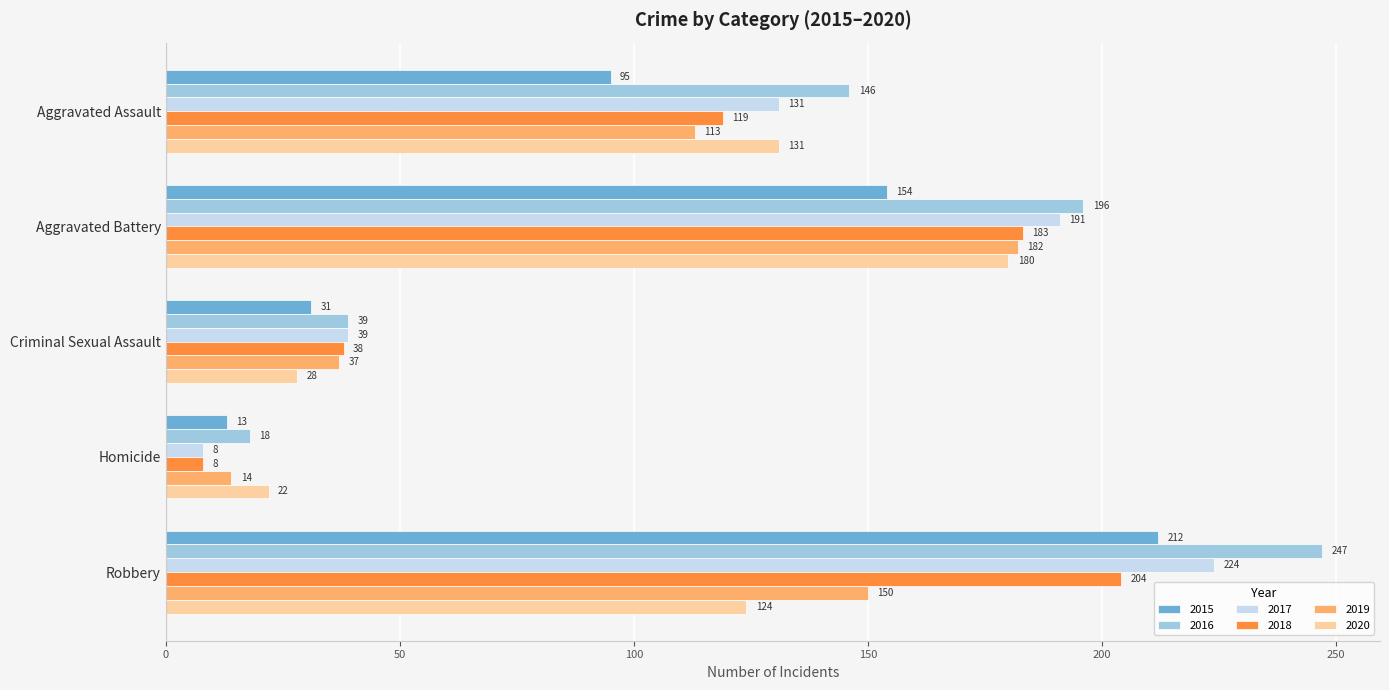

At how many categories does at least one series exceed 57?

3